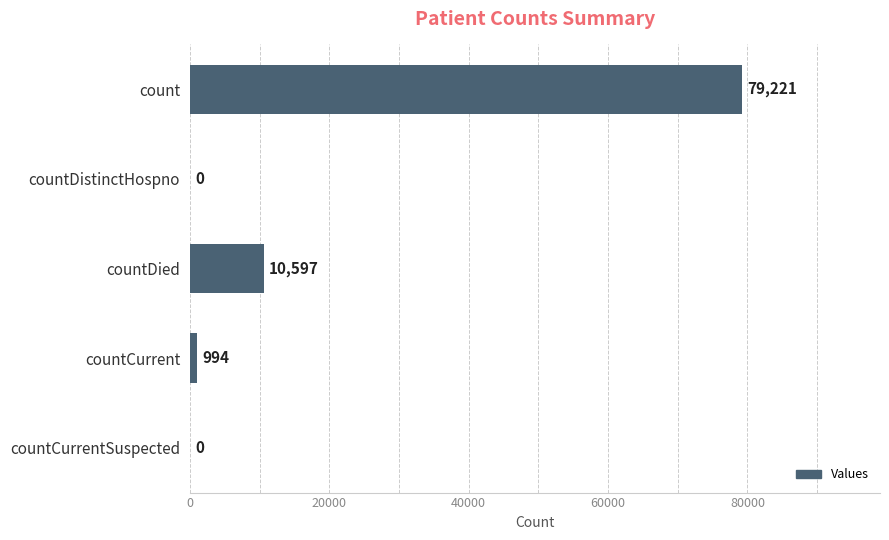

How many series are shown in this chart?

1